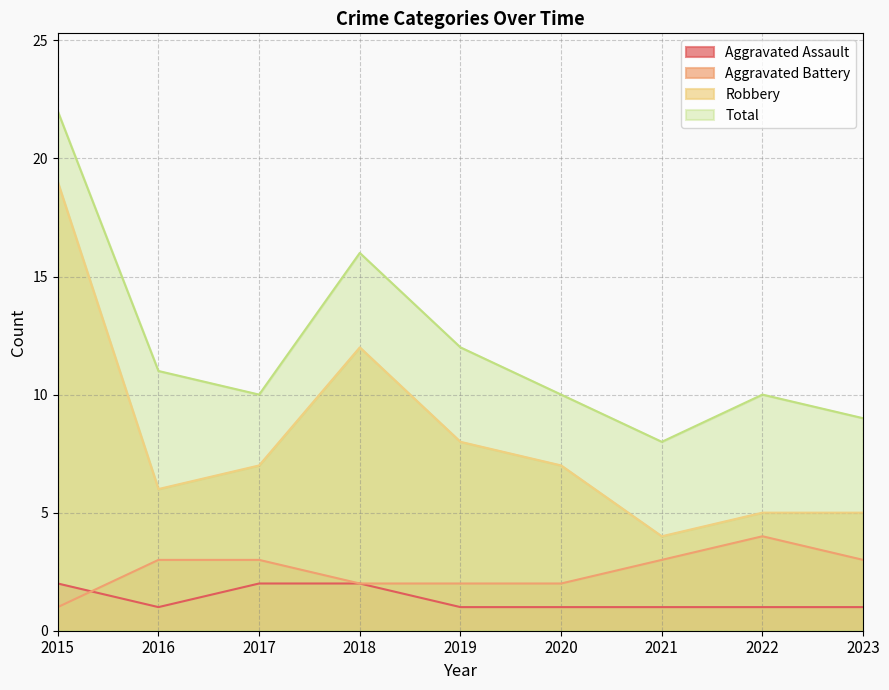

What is the minimum value for Aggravated Battery?

1